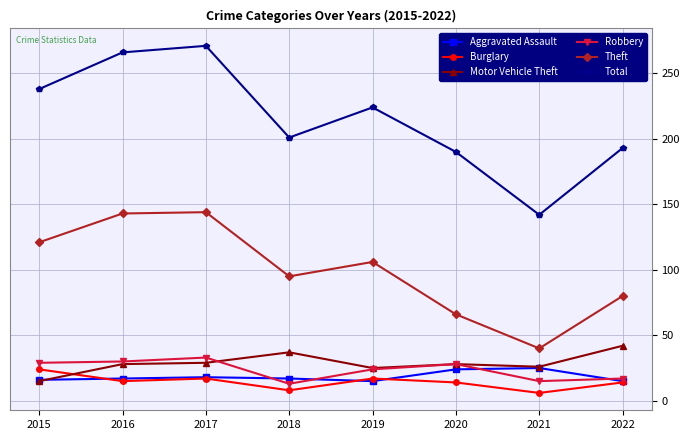

What is the value of the Motor Vehicle Theft point at the 6th from the left?

28